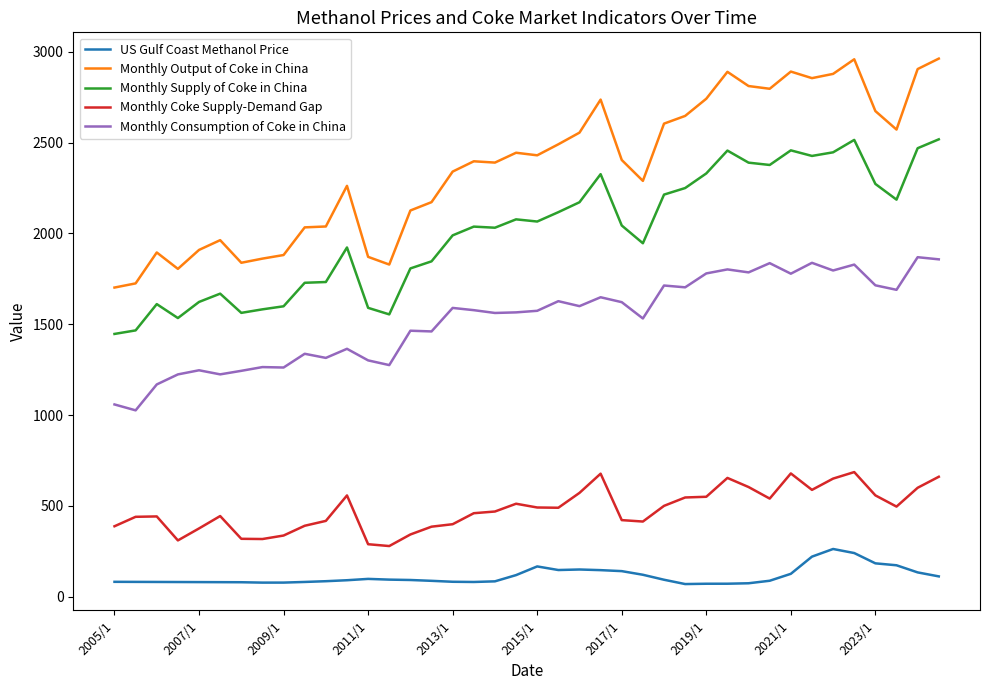

List the series in order of their peak value, lowest first.

US Gulf Coast Methanol Price, Monthly Coke Supply-Demand Gap, Monthly Consumption of Coke in China, Monthly Supply of Coke in China, Monthly Output of Coke in China